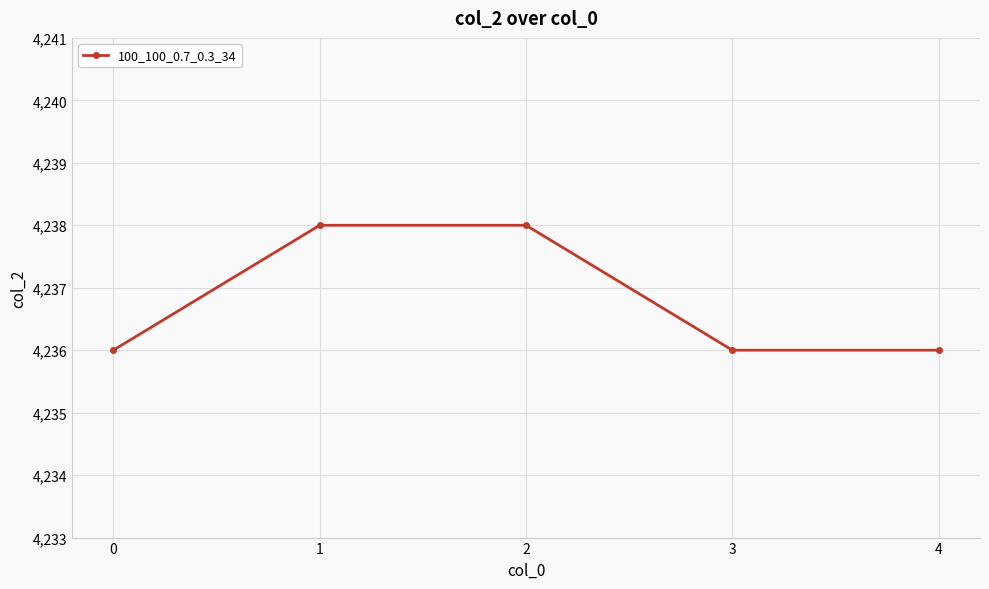

Reading left to right, extract all data points from this chart.

0=4236	1=4238	2=4238	3=4236	4=4236